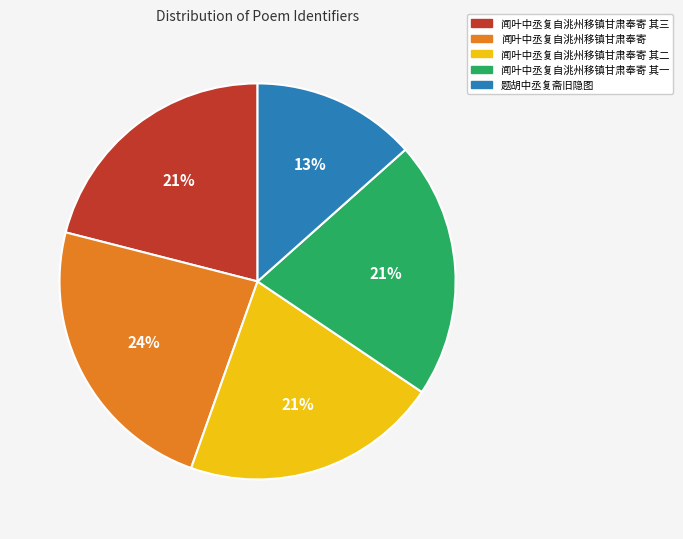

To the nearest percent, what is the average slice percentage?

20%